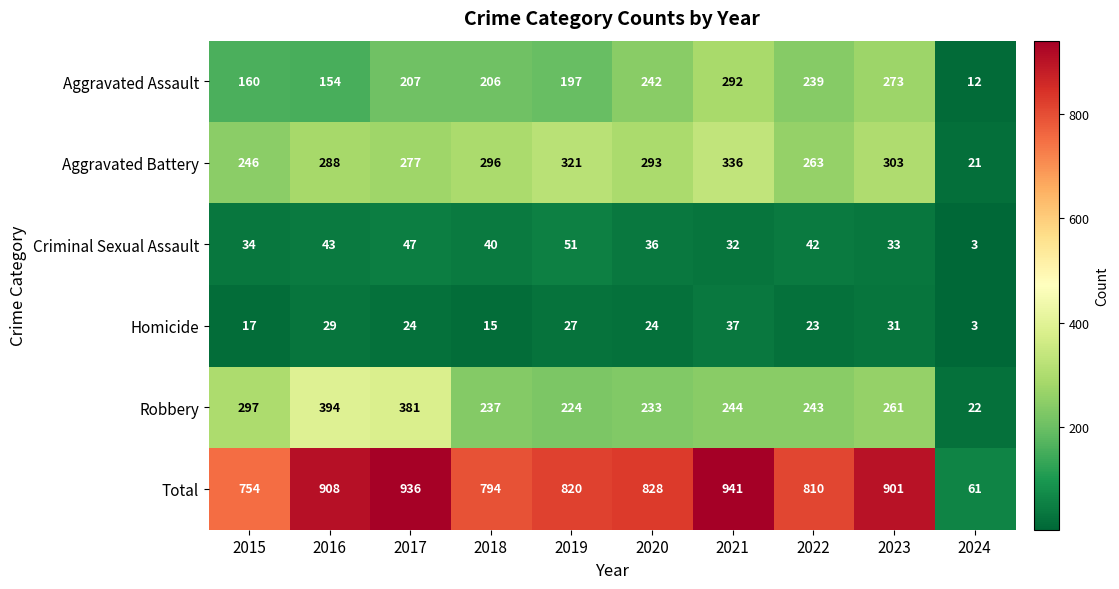

At which category is the sum across all series the highest?

2021